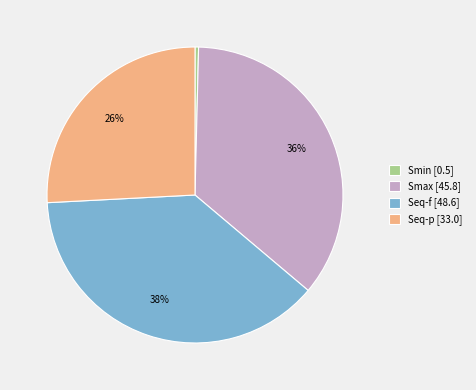

Combined, do Smax [45.8] and Seq-p [33.0] account for over 50%?

Yes